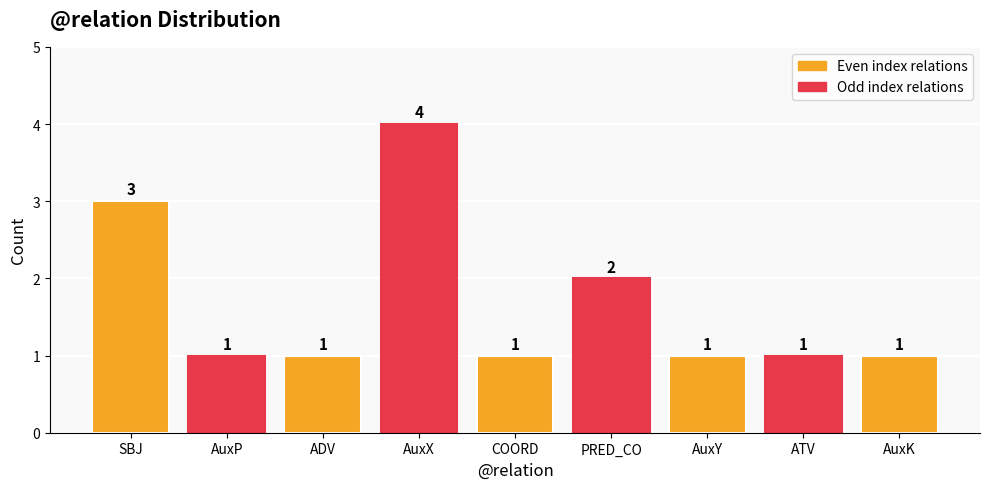

Approximately how many times larger is the value at ATV compared to COORD?

1.0